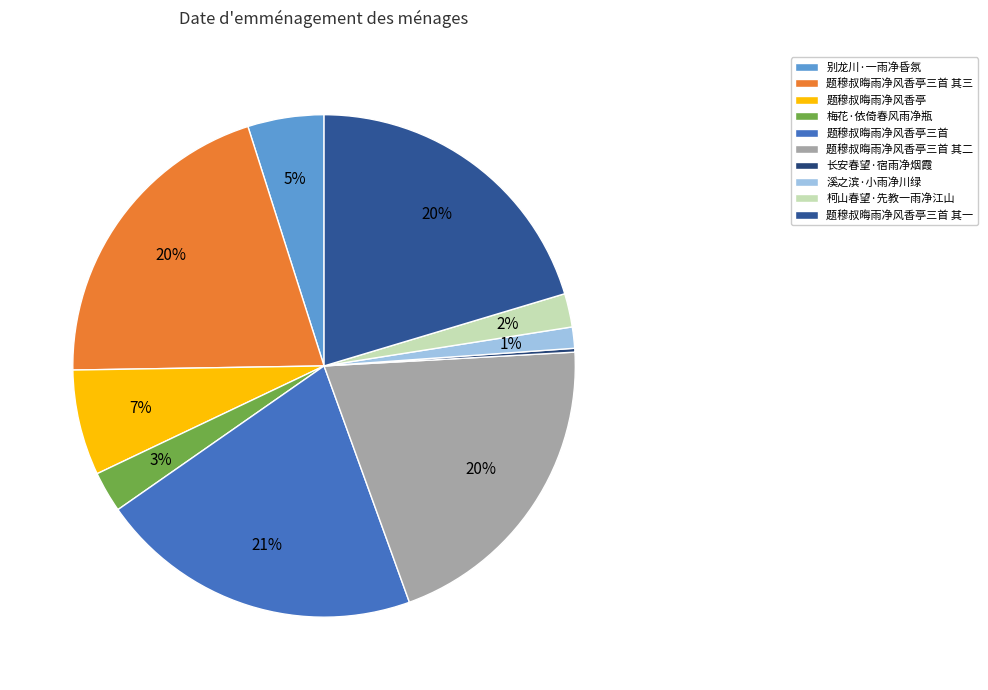

Does 题穆叔晦雨净风香亭三首 其三 represent more than half of the total?

No